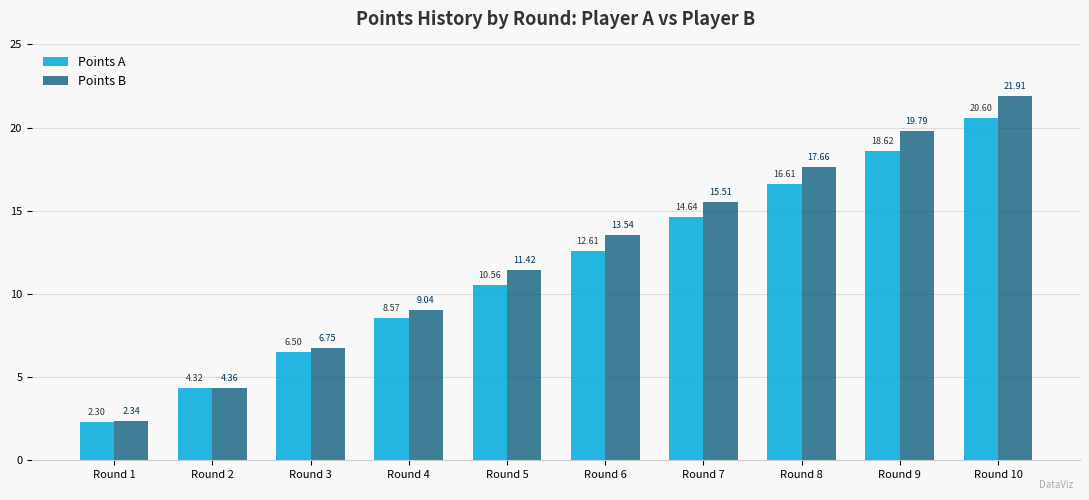

Which category has the highest value in the Points B series?

Round 10